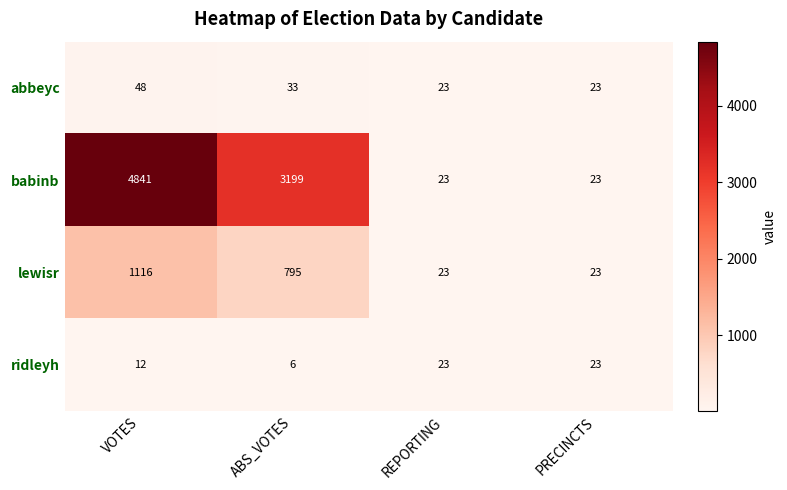

At which category is the sum across all series the highest?

VOTES